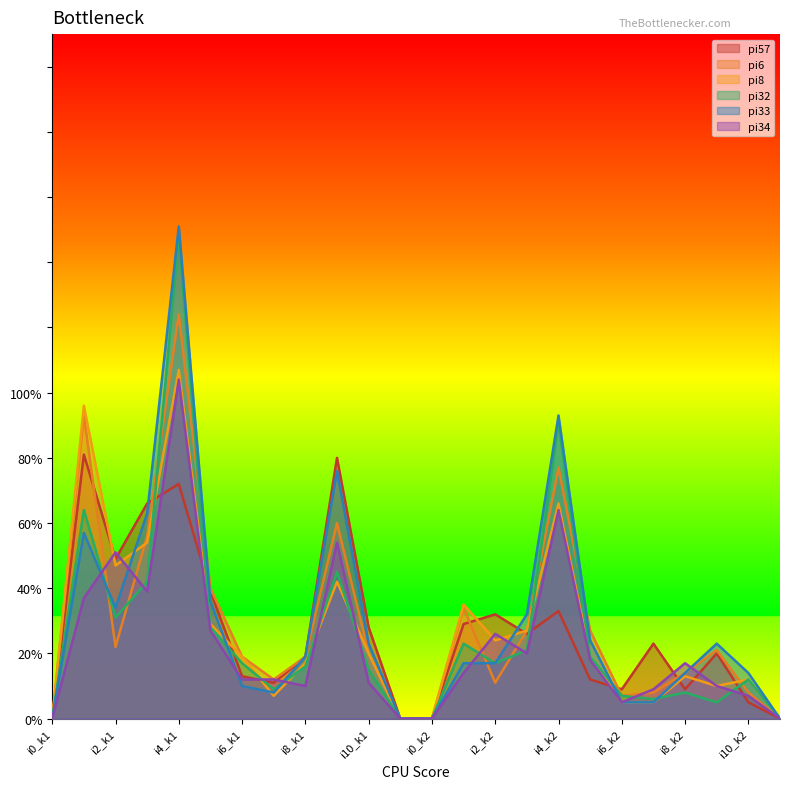

The value of pi32 at i9_k1 is 66. True or false?

False